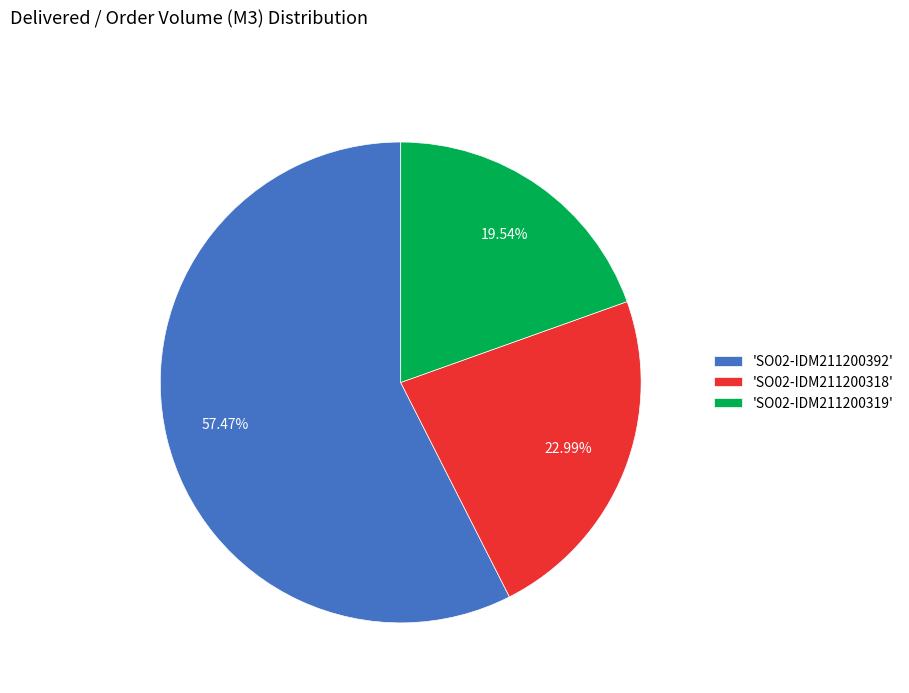

Rank the categories by value from highest to lowest.

'SO02-IDM211200392', 'SO02-IDM211200318', 'SO02-IDM211200319'